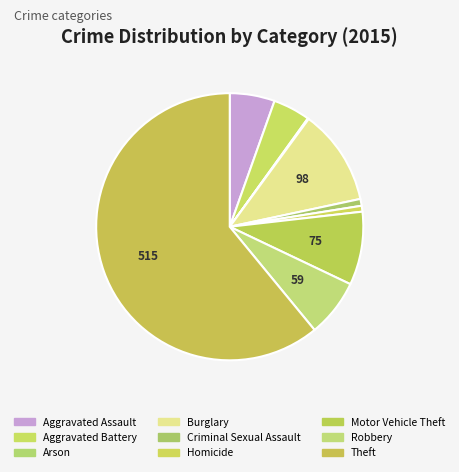

What percentage is the Aggravated Assault slice, to the nearest percent?

5%